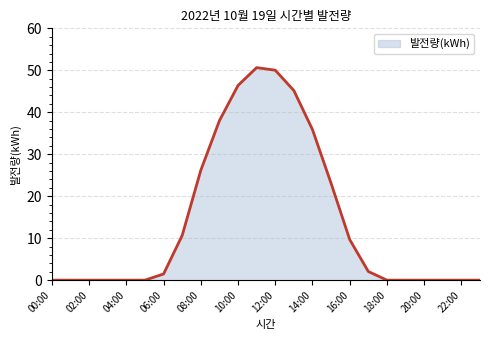

What is the greatest value displayed?

50.6